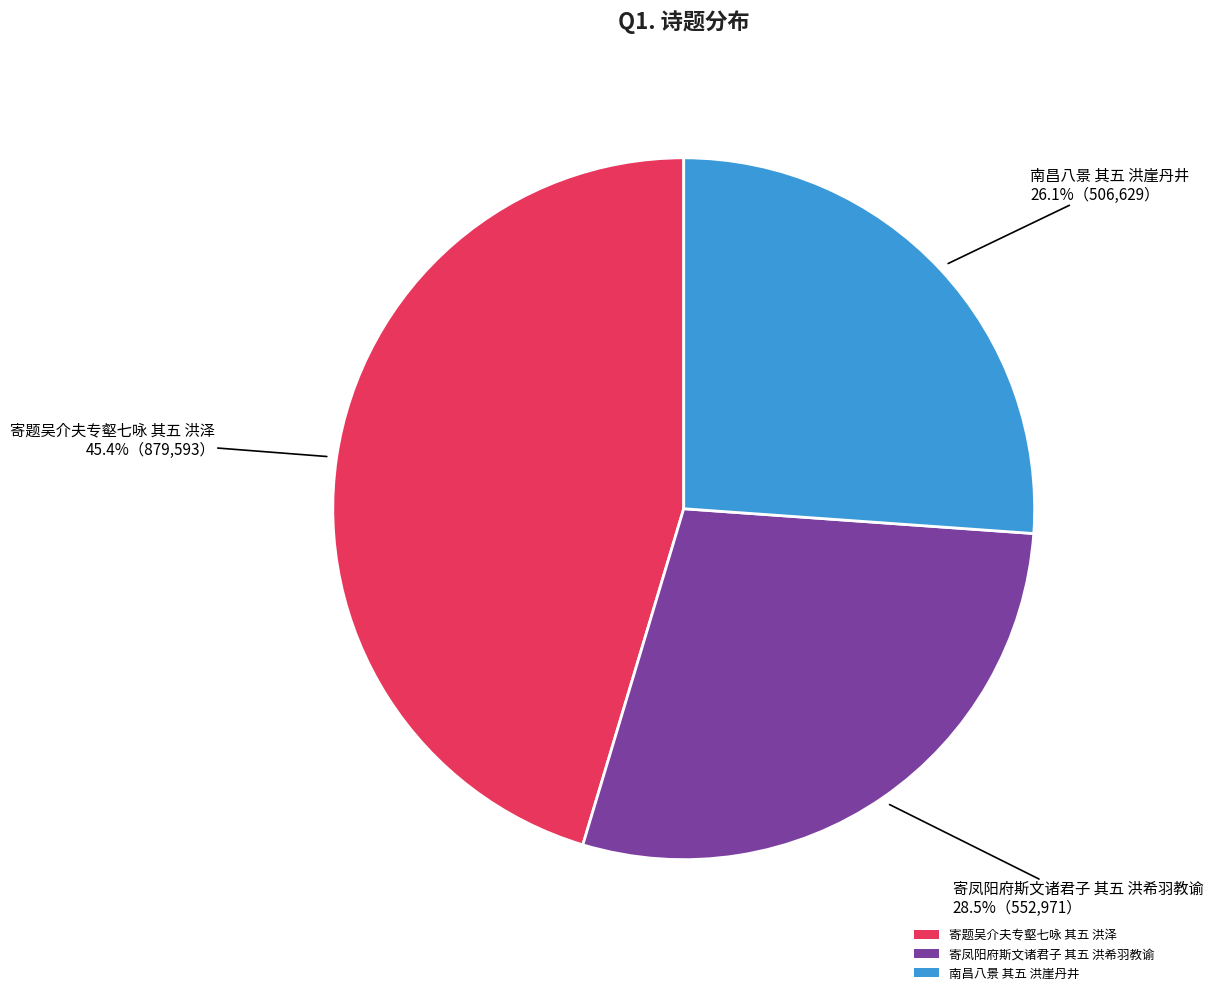

What percentage is NOT represented by 寄题吴介夫专壑七咏 其五 洪泽?

54.6%